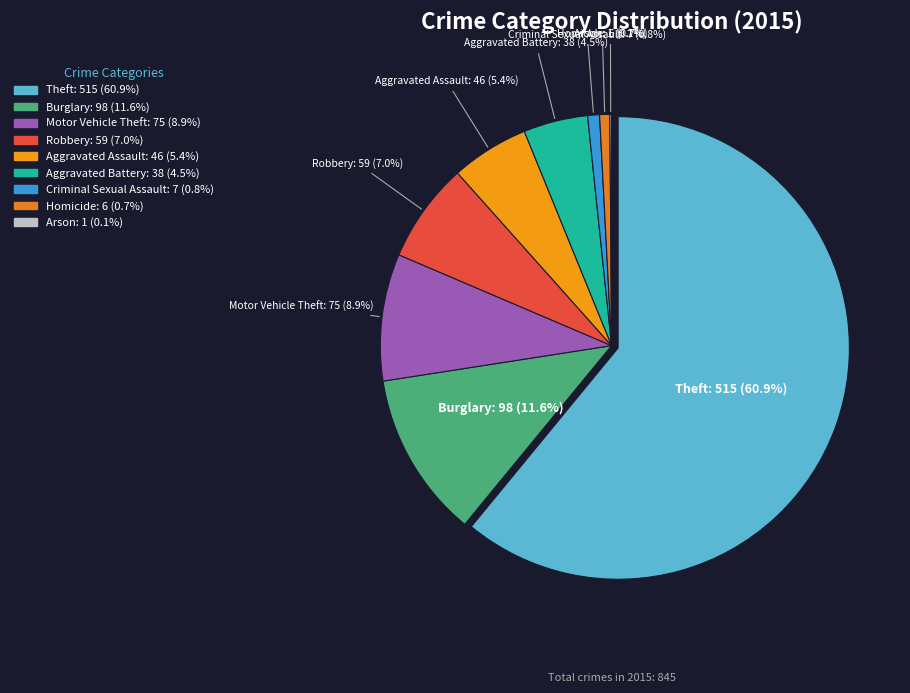

What is the change in value from Motor Vehicle Theft to Criminal Sexual Assault?

-68